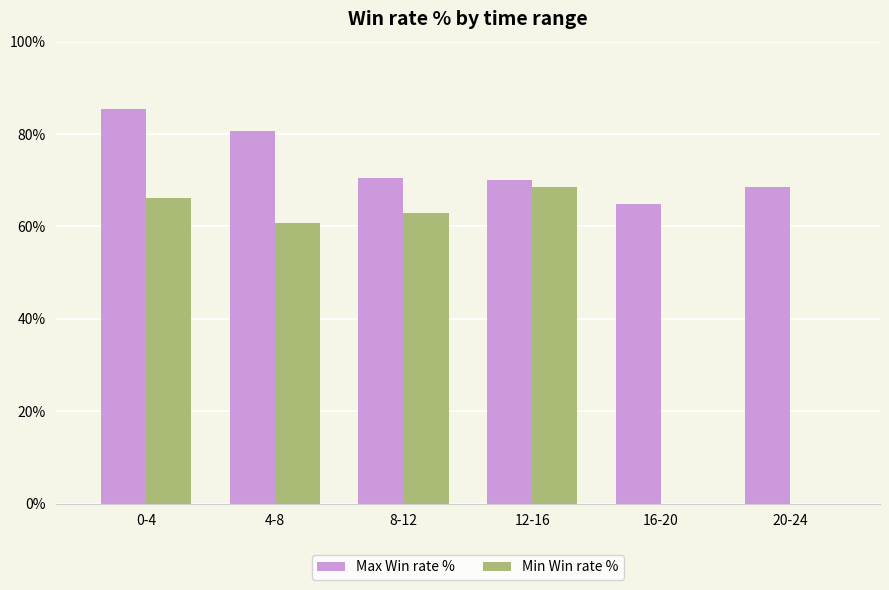

What are all the series names shown in the legend?

Max Win rate %, Min Win rate %